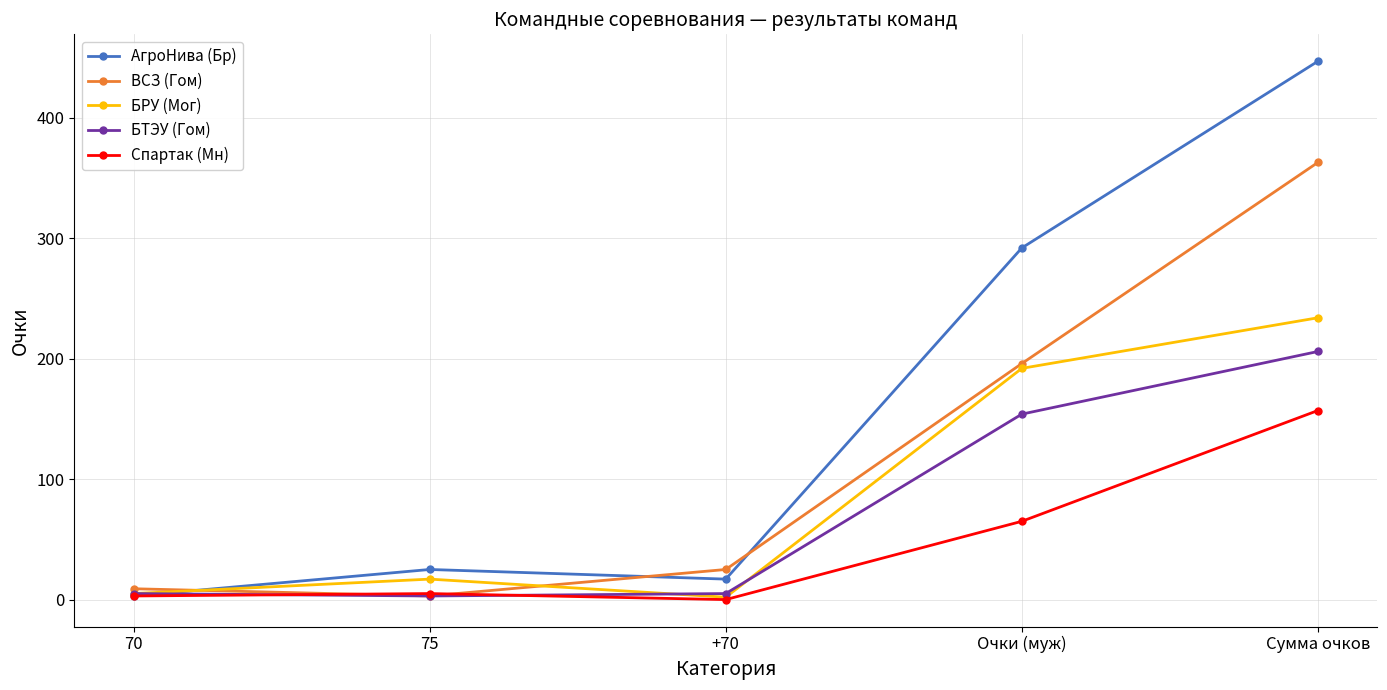

The value of ВСЗ (Гом) at +70 is 5. True or false?

False